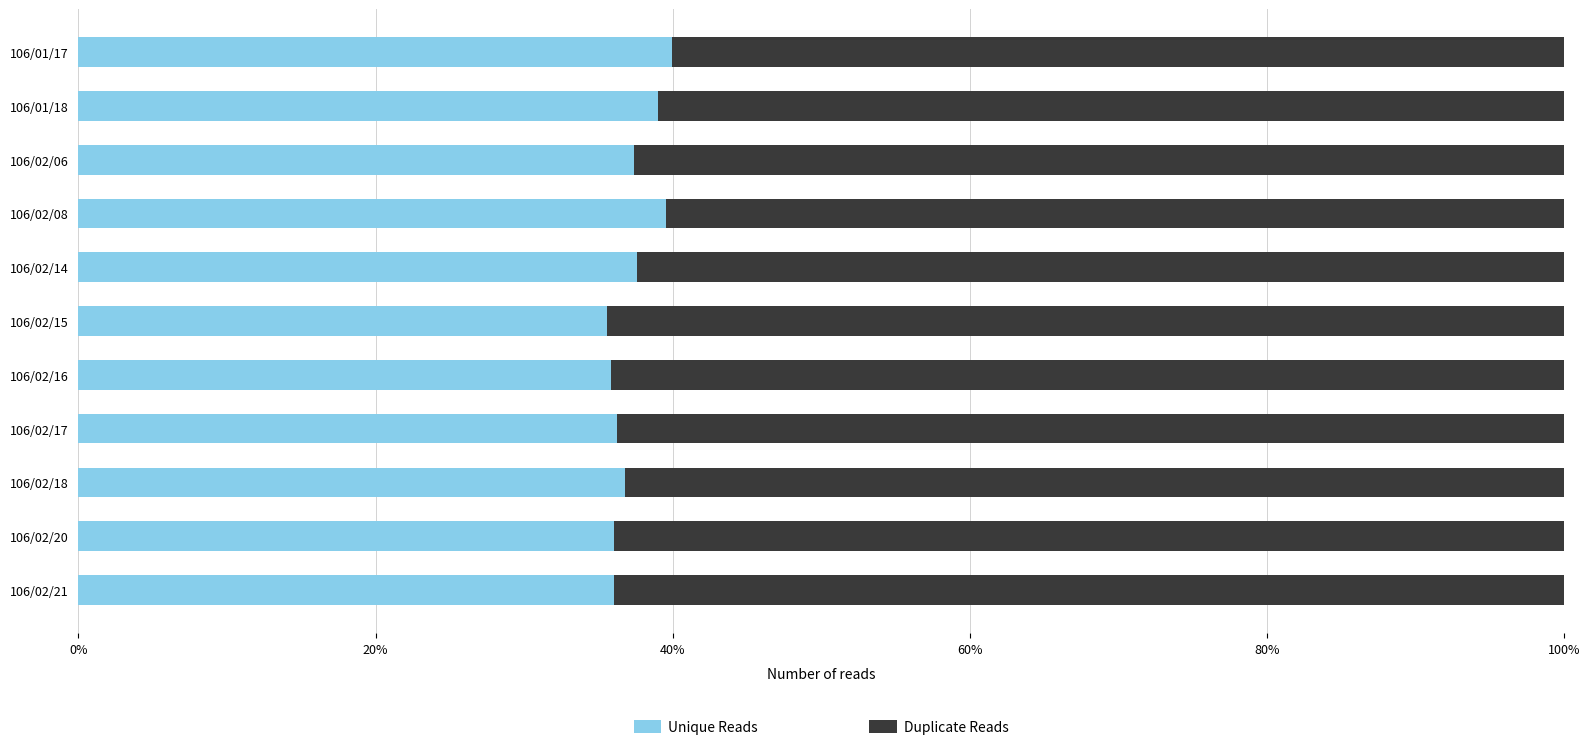

What are all the series names shown in the legend?

Unique Reads, Duplicate Reads